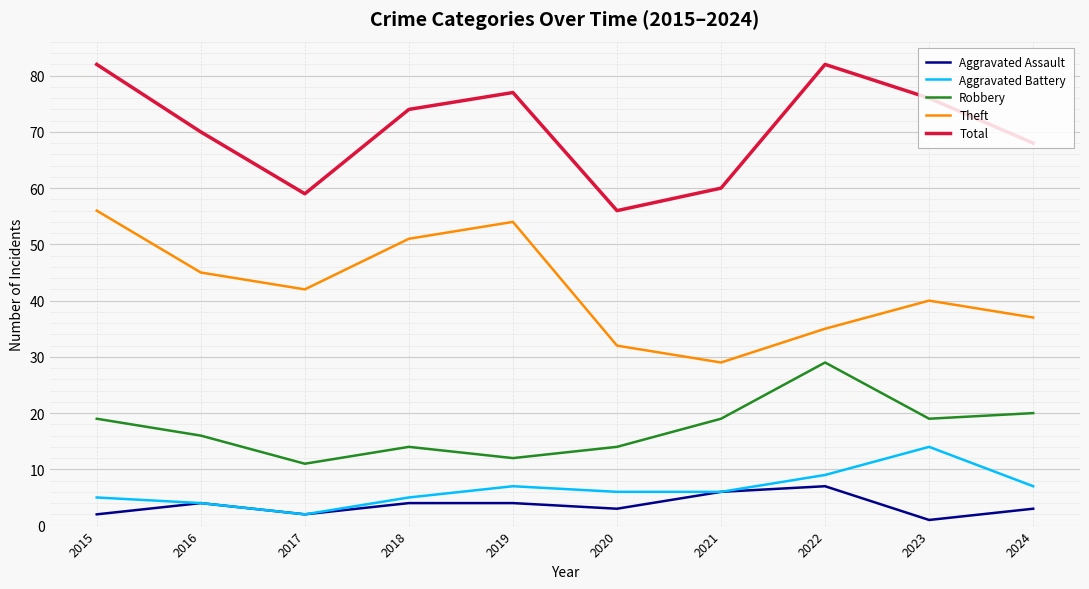

True or false: Theft has a value of 27 at 2023.

False